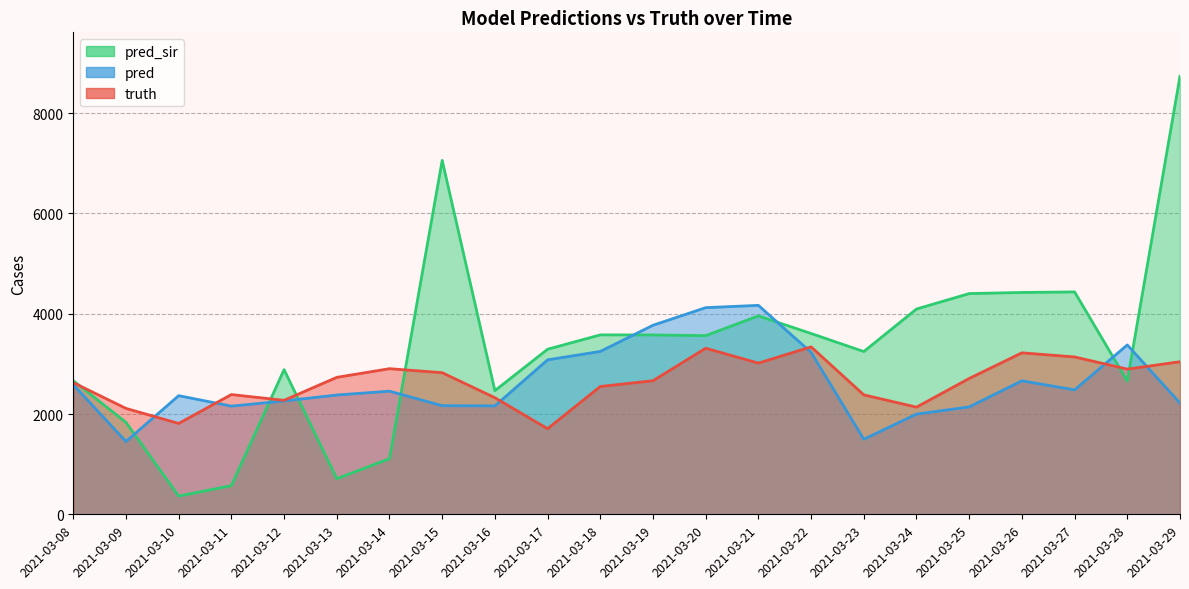

At 2021-03-22, list the series in order from largest to smallest.

pred_sir, truth, pred